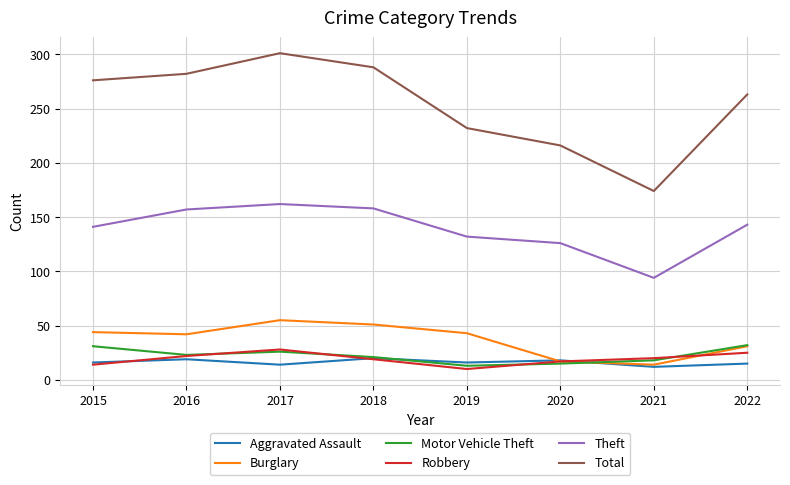

True or false: Theft and Aggravated Assault cross at least once.

False